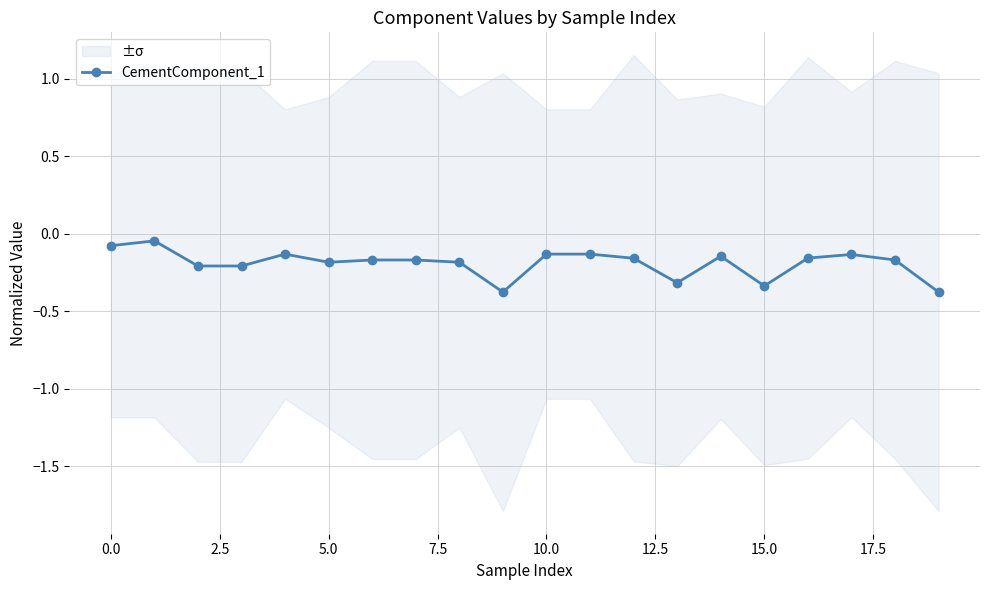

Reading left to right, extract all data points from this chart.

-0.1	-0.0	-0.2	-0.2	-0.1	-0.2	-0.2	-0.2	-0.2	-0.4	-0.1	-0.1	-0.2	-0.3	-0.1	-0.3	-0.2	-0.1	-0.2	-0.4